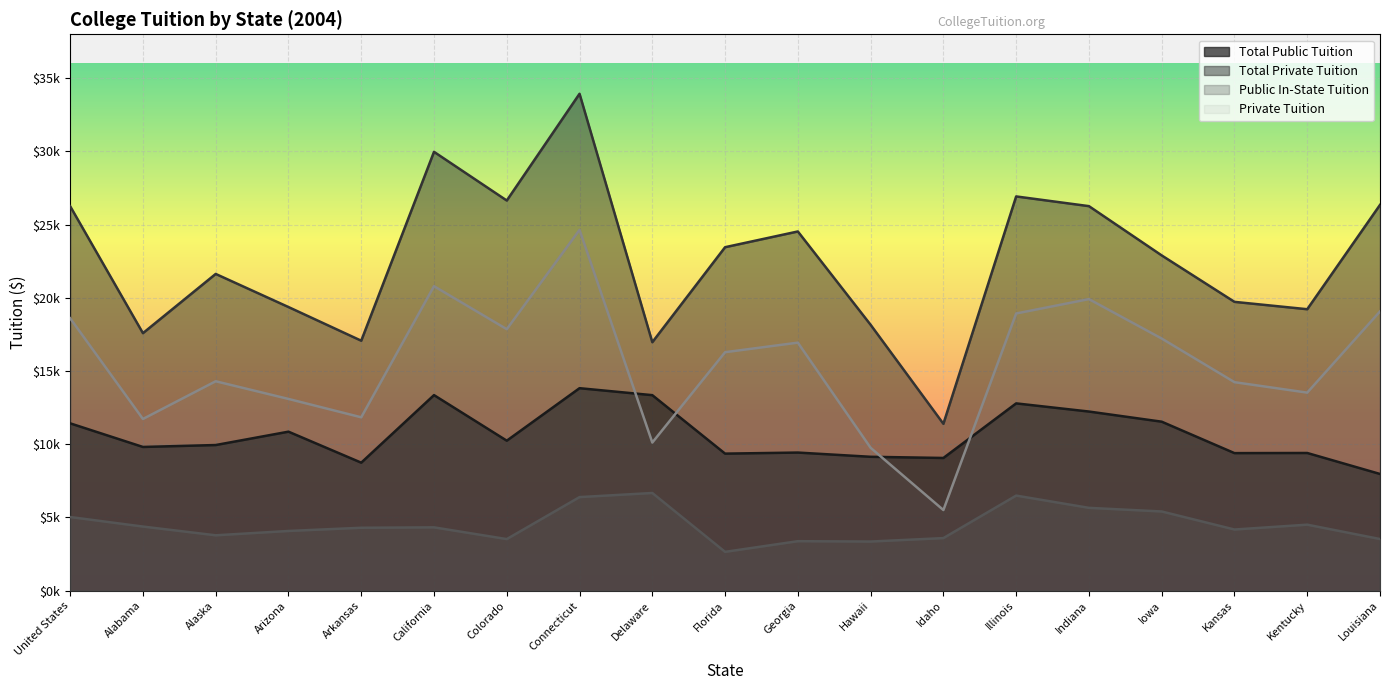

List the series in order of their peak value, highest first.

Total Private Tuition, Private Tuition, Total Public Tuition, Public In-State Tuition